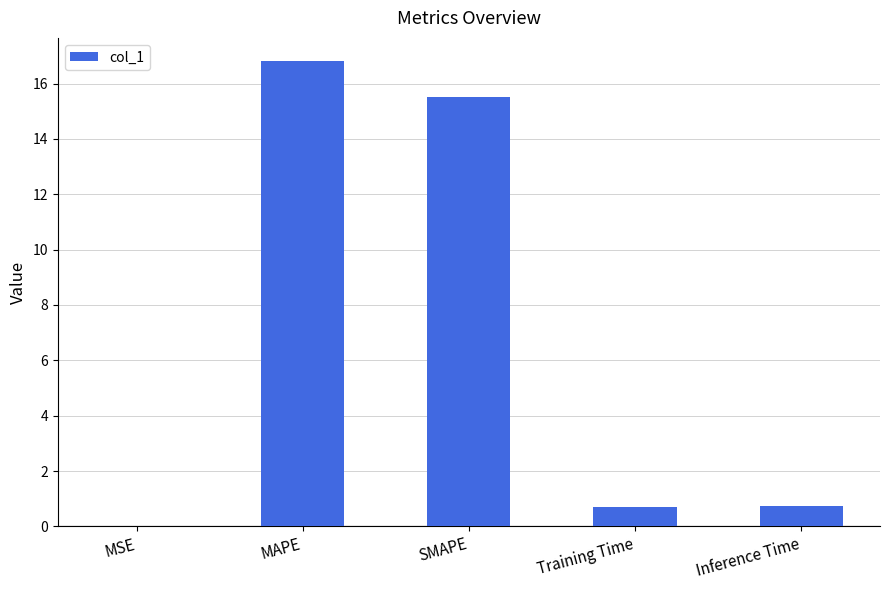

Is it true that the value at Inference Time is 0.8?

True